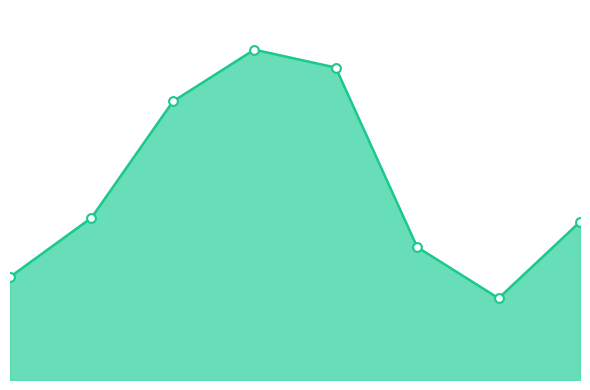

How many lines are shown in the chart?

1